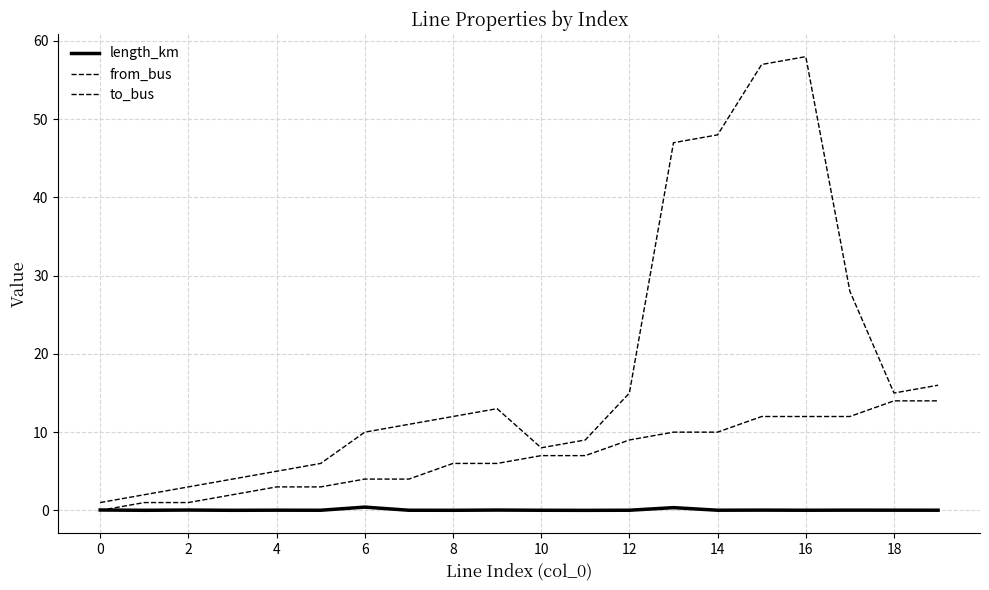

Reading right to left, transcribe all the data shown in this chart.

length_km: 0.0	0.0	0.0	0.0	0.0	0.0	0.4	0.0	0.0	0.0	0.0	0.0	0.0	0.4	0.0	0.0	0.0	0.0	0.0	0.0
from_bus: 14.0	14.0	12.0	12.0	12.0	10.0	10.0	9.0	7.0	7.0	6.0	6.0	4.0	4.0	3.0	3.0	2.0	1.0	1.0	0.0
to_bus: 16.0	15.0	28.0	58.0	57.0	48.0	47.0	15.0	9.0	8.0	13.0	12.0	11.0	10.0	6.0	5.0	4.0	3.0	2.0	1.0